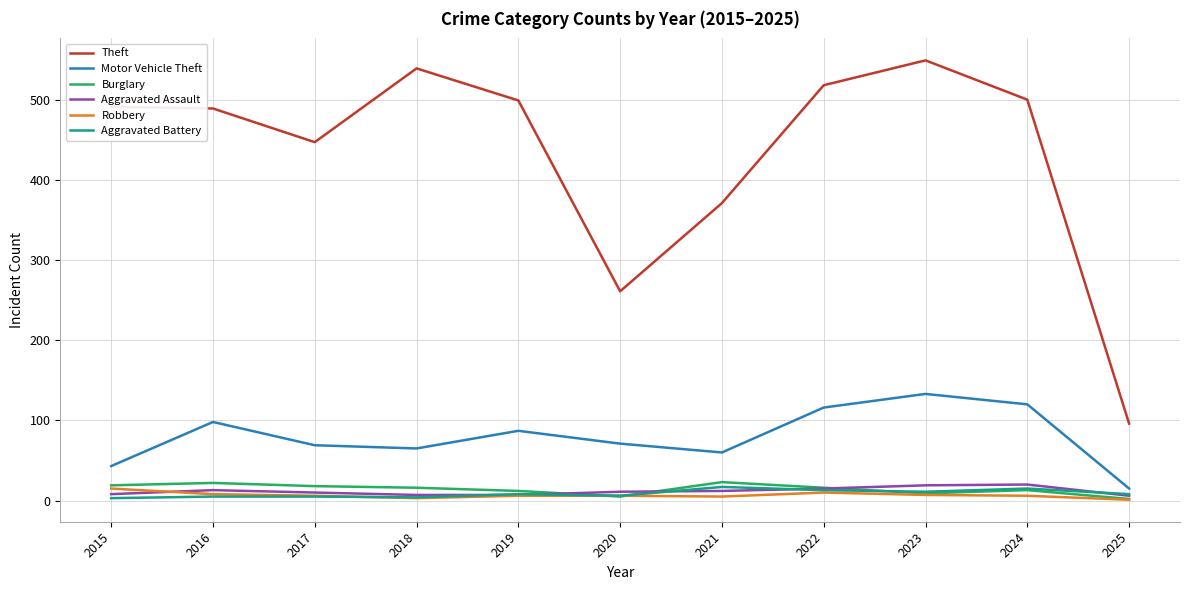

Is it true that Aggravated Assault equals 7 at 2019?

True